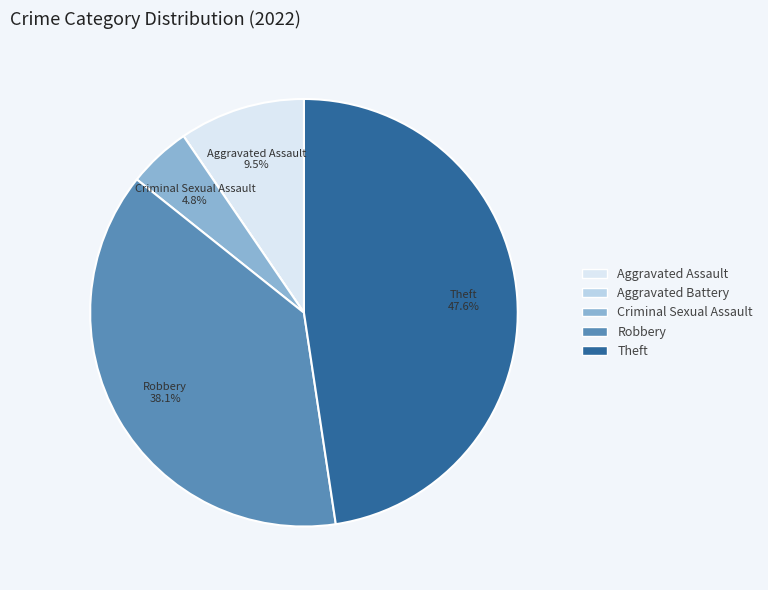

Which category has the biggest portion of the pie?

Theft